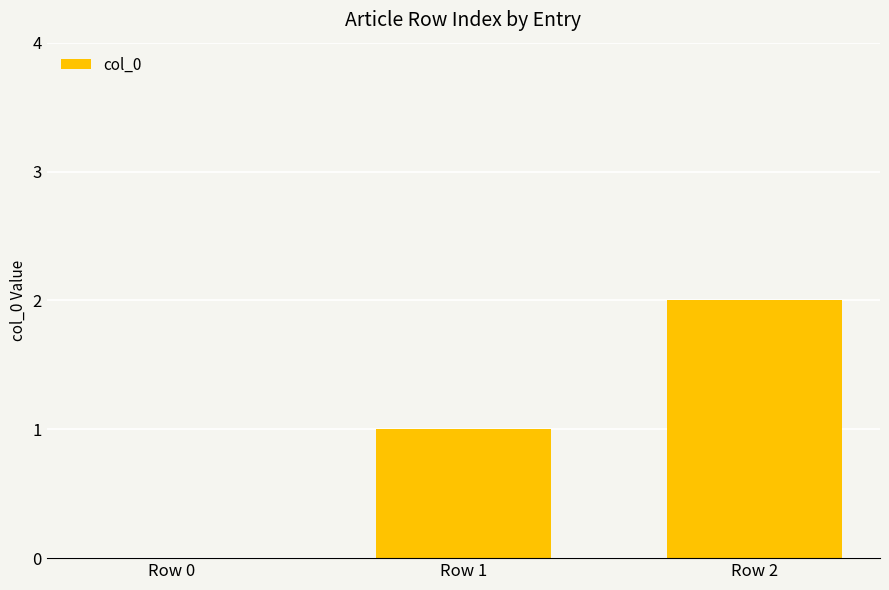

Count the number of data series in this chart.

1